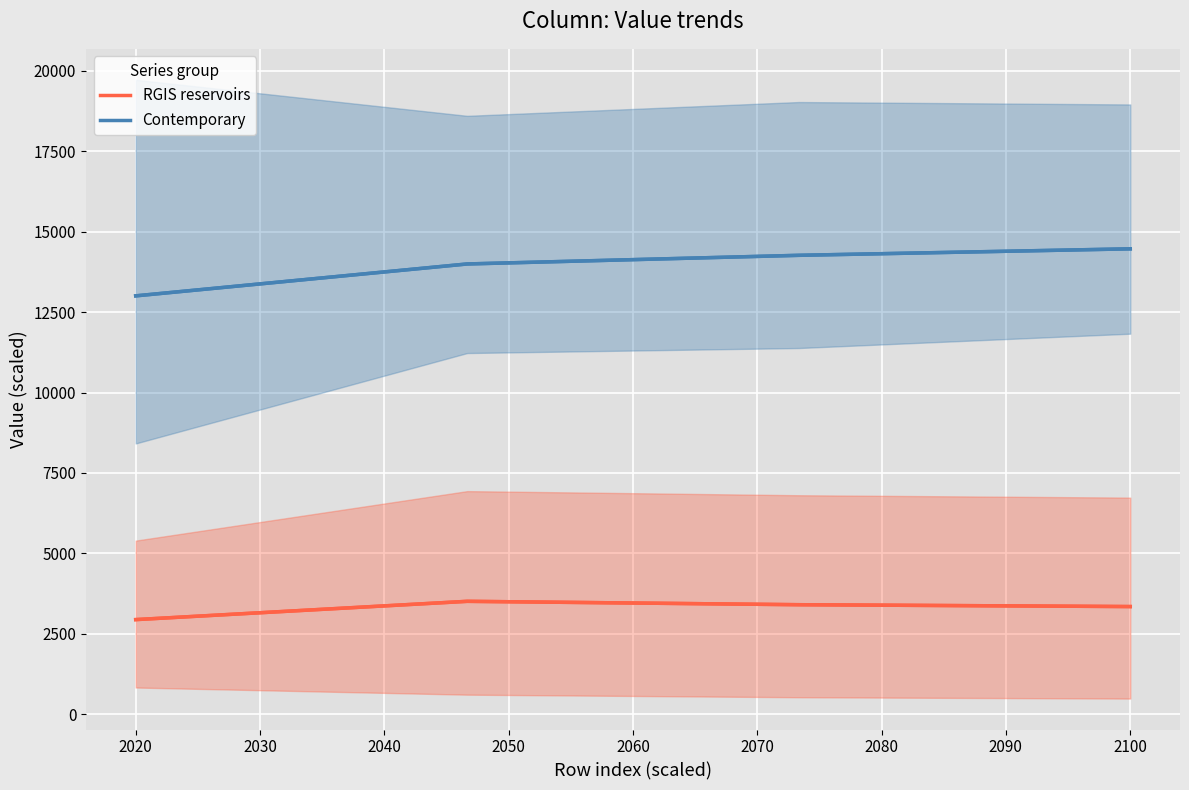

Is it true that Contemporary equals 20480.3 at 2020?

False